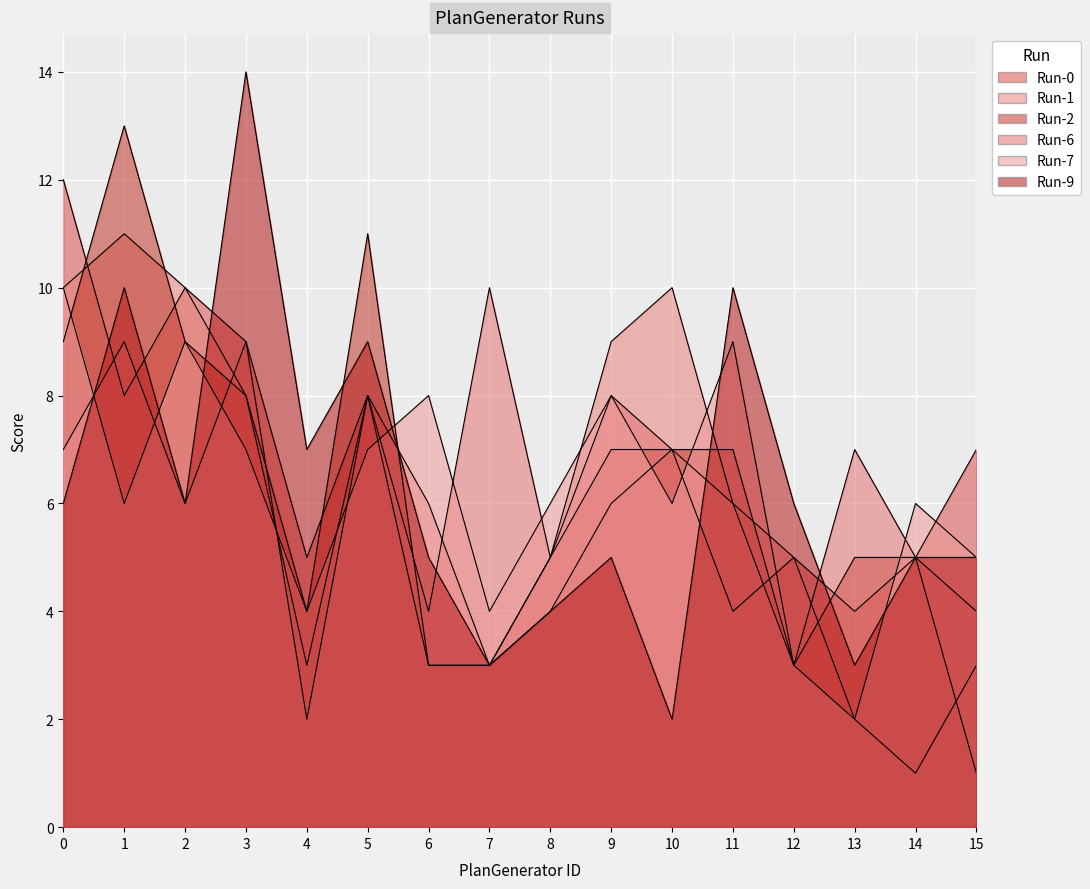

What is the total value across all series at 15?

25